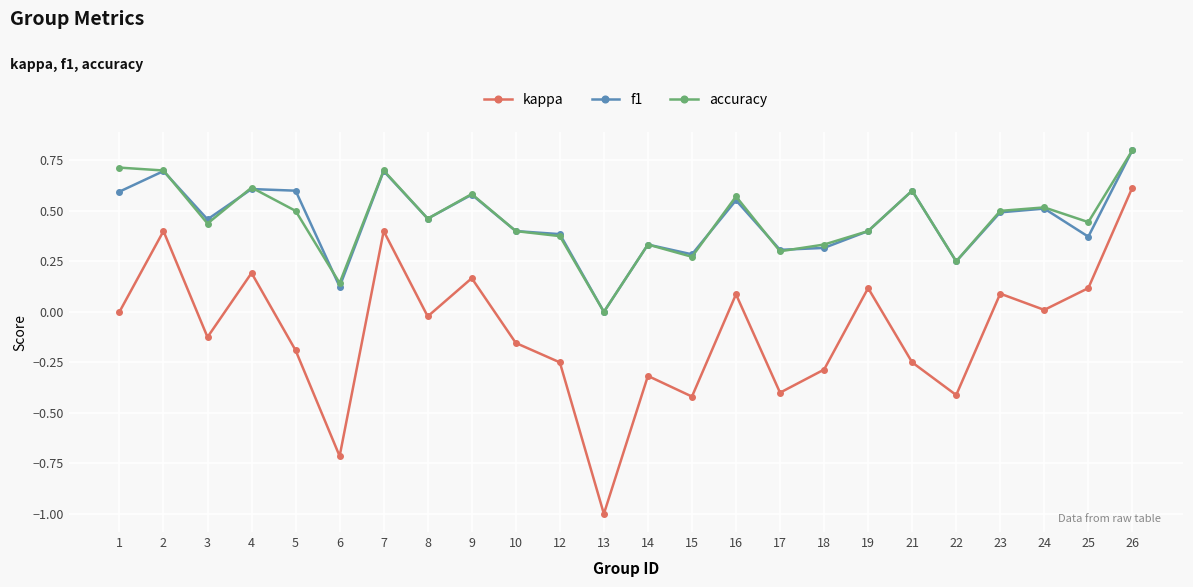

True or false: accuracy has a value of 0.3 at 18.

True